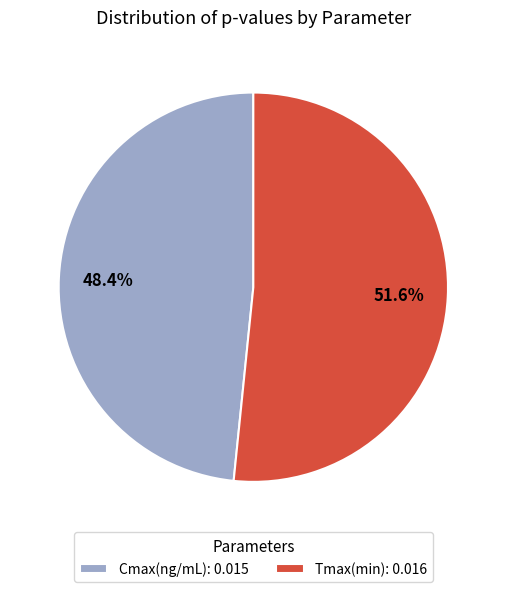

To the nearest percent, what percentage of the pie is Tmax(min)?

52%